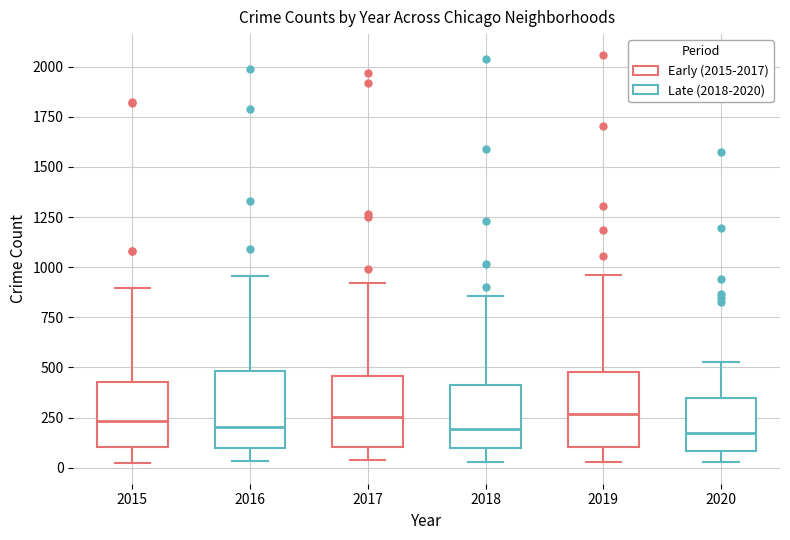

Reading left to right, read every box against the y-axis: the position of its median line, the range the box covers, and the ends of its whiskers. The values are not printed on the chart, so give them approximately, as read against the axis.

2015: median 250, box 100 to 450, whiskers 0 to 900
2016: median 200, box 100 to 500, whiskers 50 to 950
2017: median 250, box 100 to 450, whiskers 50 to 900
2018: median 200, box 100 to 400, whiskers 50 to 850
2019: median 250, box 100 to 500, whiskers 50 to 950
2020: median 150, box 100 to 350, whiskers 50 to 550